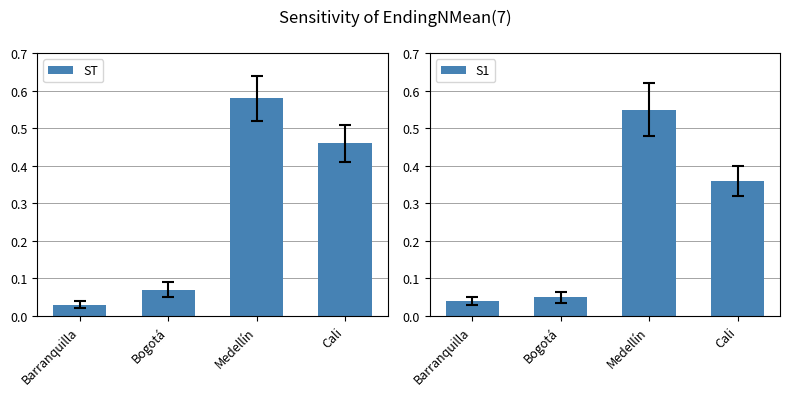

The ST series shows 0.6 at Cali. True or false?

False